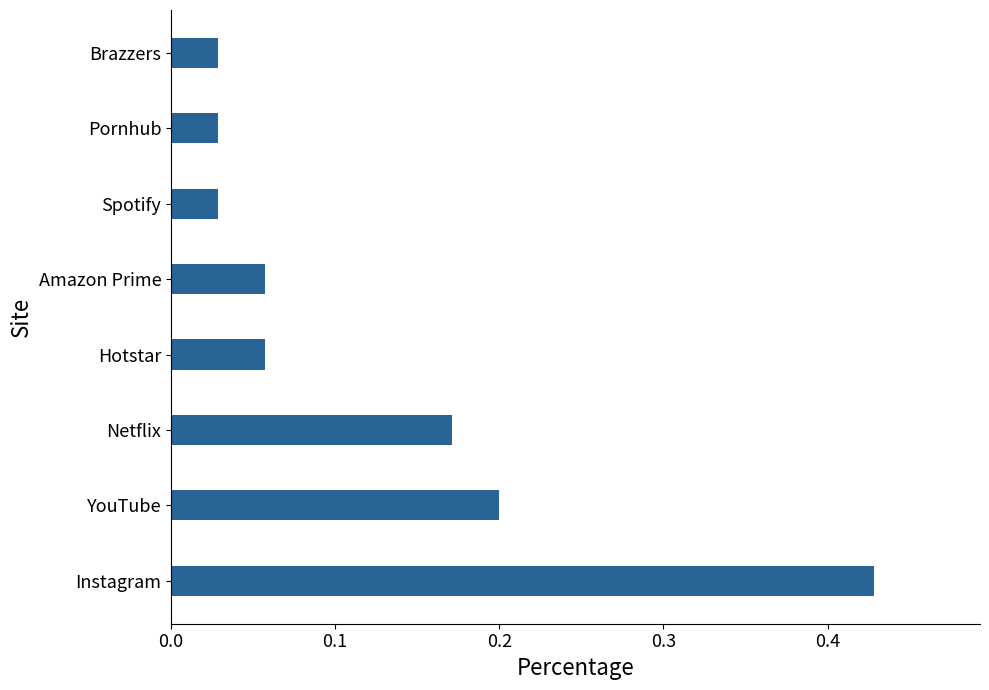

Which label corresponds to the largest value in the chart?

Instagram